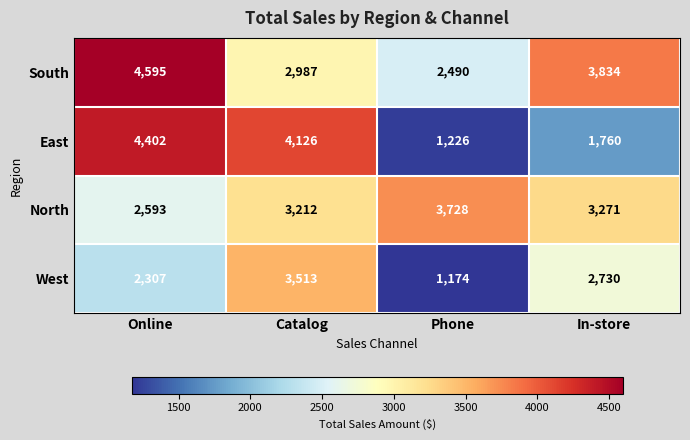

At which category does the chart reach its minimum across all series?

Phone